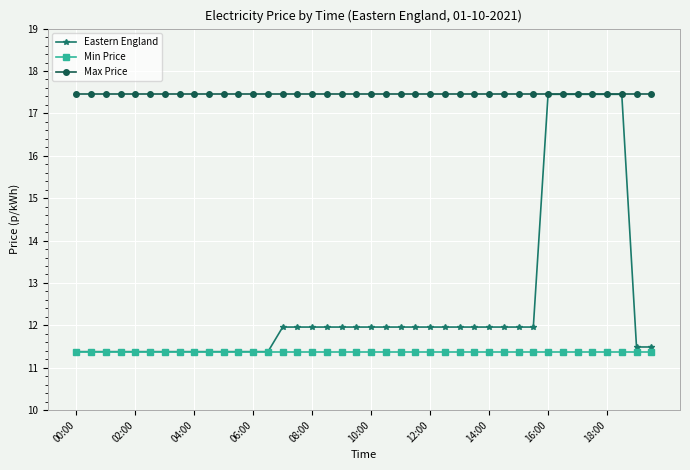

True or false: Max Price and Min Price cross at least once.

False